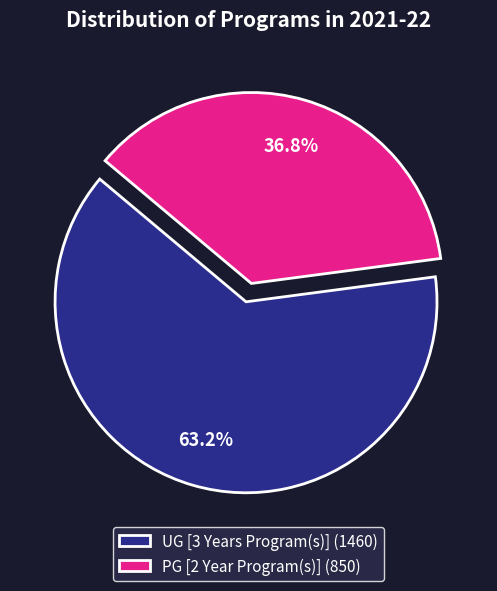

To the nearest percent, what portion does UG [3 Years Program(s)] represent?

63%